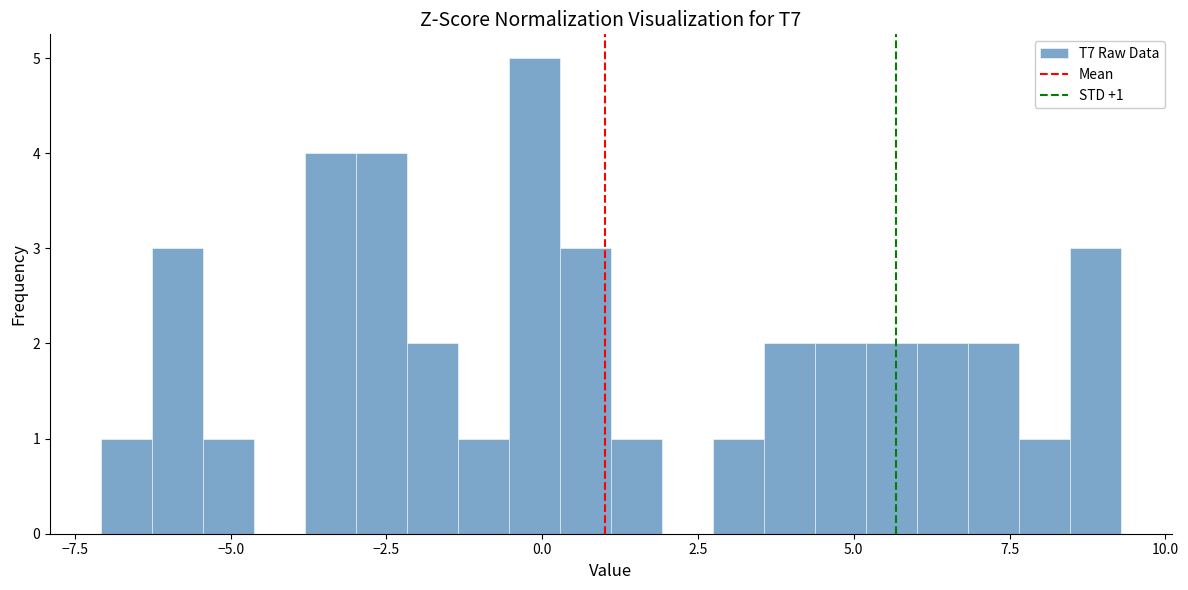

Around what value on the x-axis is the tallest bar? Give the approximate position of its centre, as read against the axis.

0.0